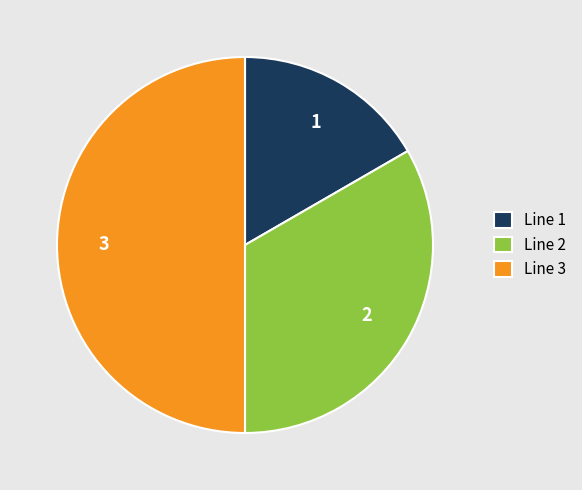

How many slices are in this pie chart?

3